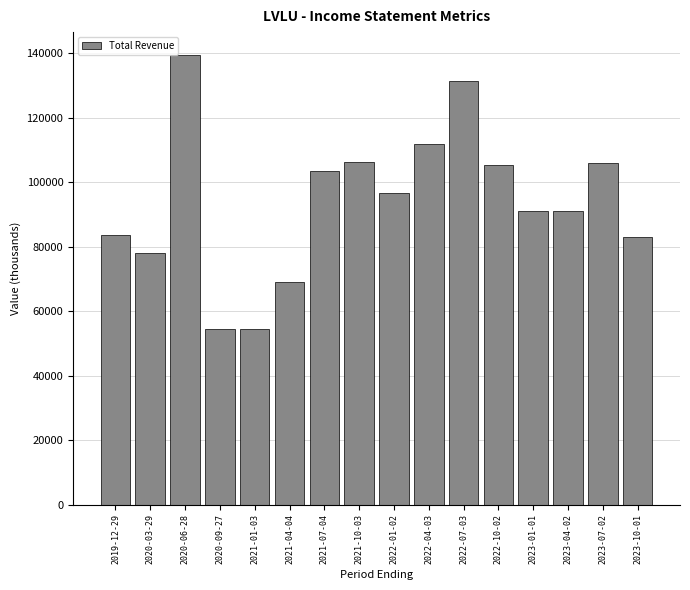

What is the difference between the values at 2020-03-29 and 2022-01-02?

18600